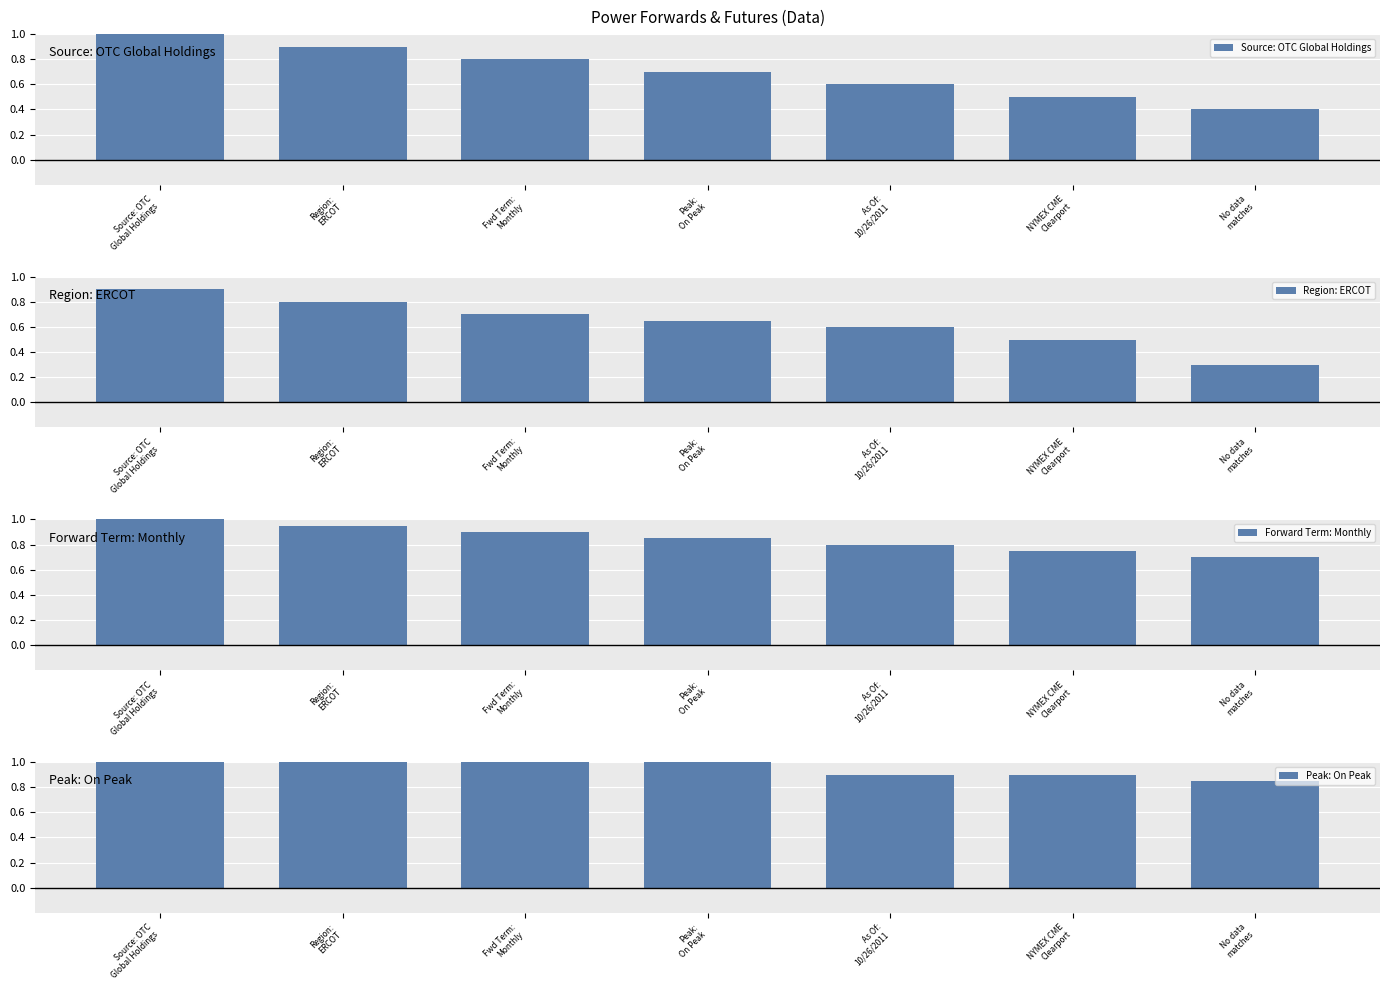

What is the label of the 5th bar from the left?

As Of:
10/26/2011